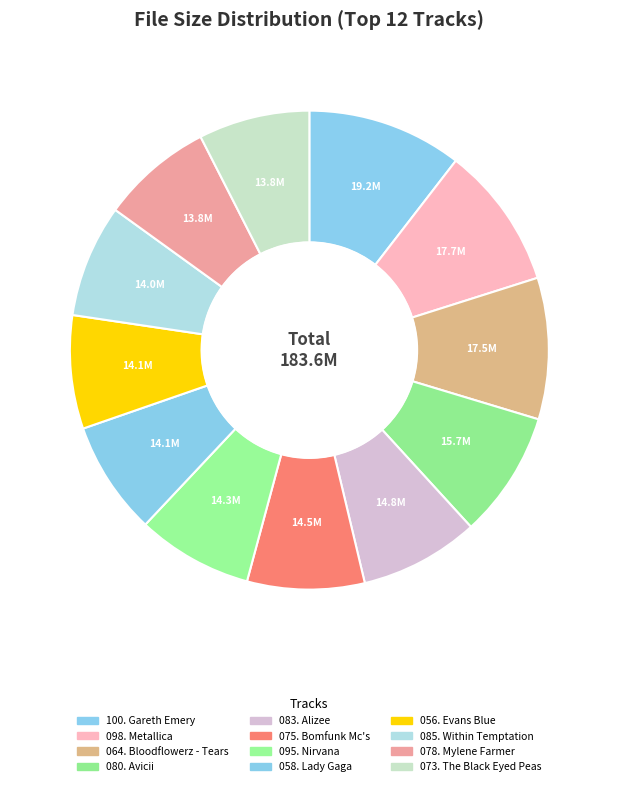

True or false: 095. Nirvana accounts for 8% of the total.

True